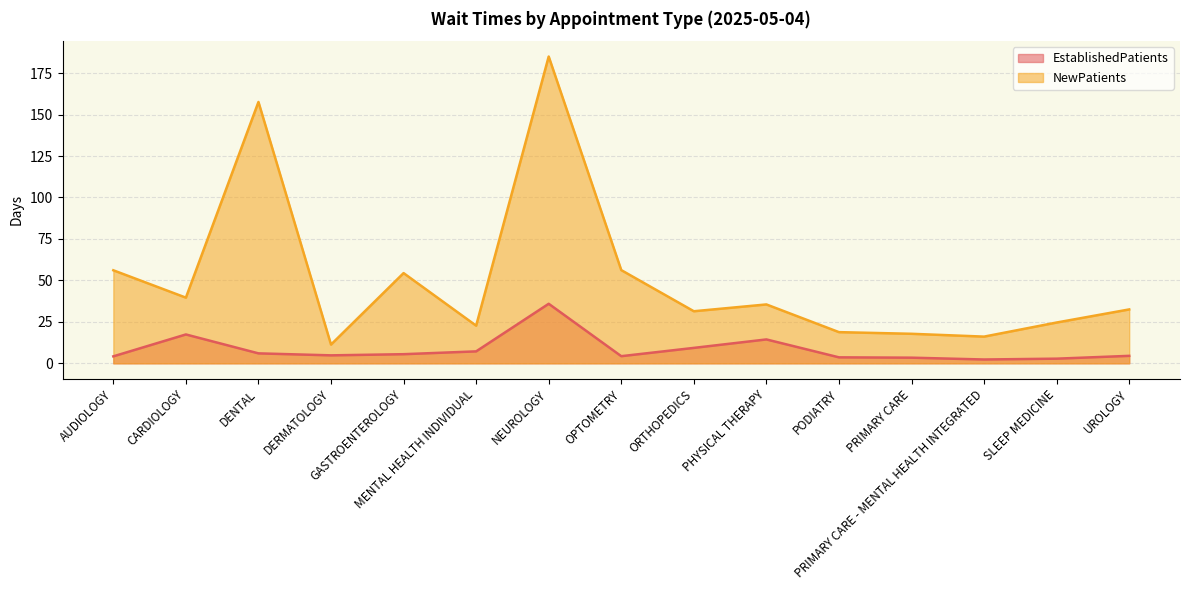

Is it true that NewPatients equals 22.7 at MENTAL HEALTH INDIVIDUAL?

True